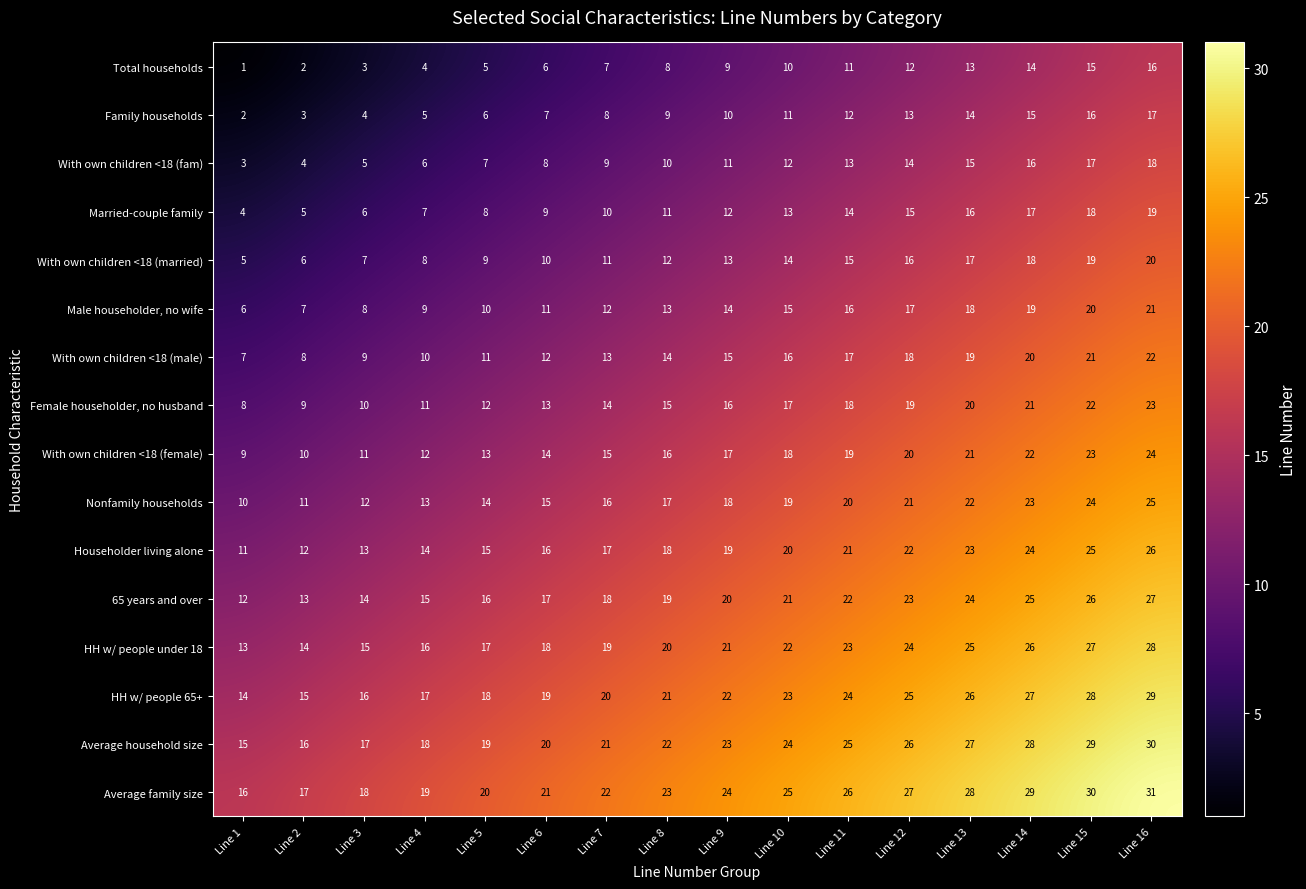

At Line 16, list the series in order from largest to smallest.

Average family size, Average household size, HH w/ people 65+, HH w/ people under 18, 65 years and over, Householder living alone, Nonfamily households, With own children <18 (female), Female householder, no husband, With own children <18 (male), Male householder, no wife, With own children <18 (married), Married-couple family, With own children <18 (fam), Family households, Total households